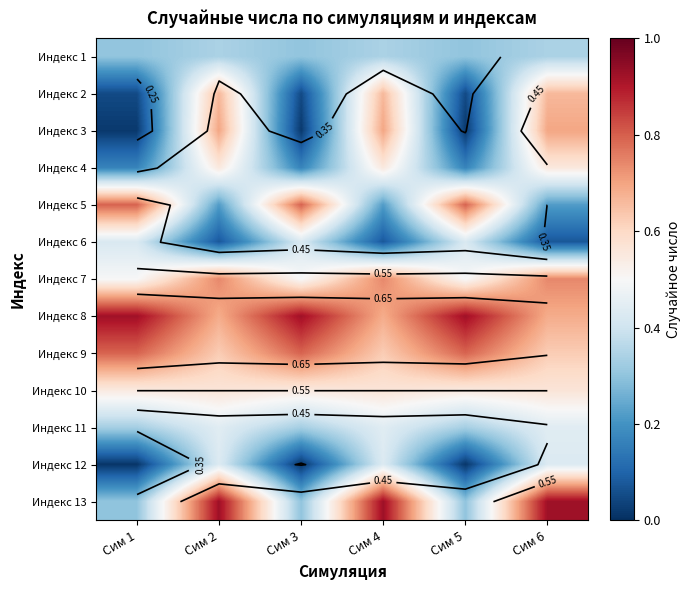

How many Индекс 8 values are between 0 and 1?

6